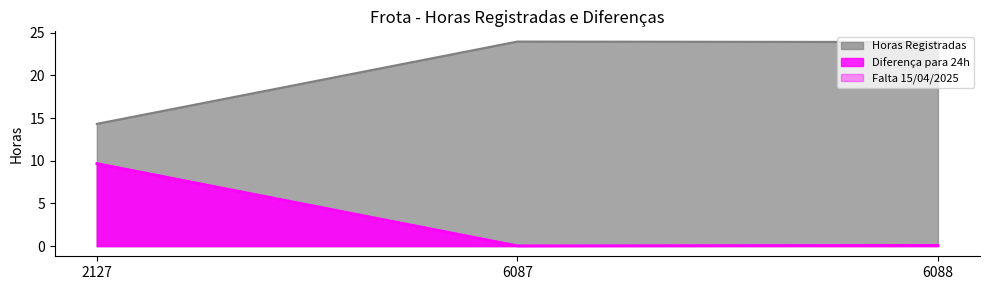

How many lines are shown in the chart?

3